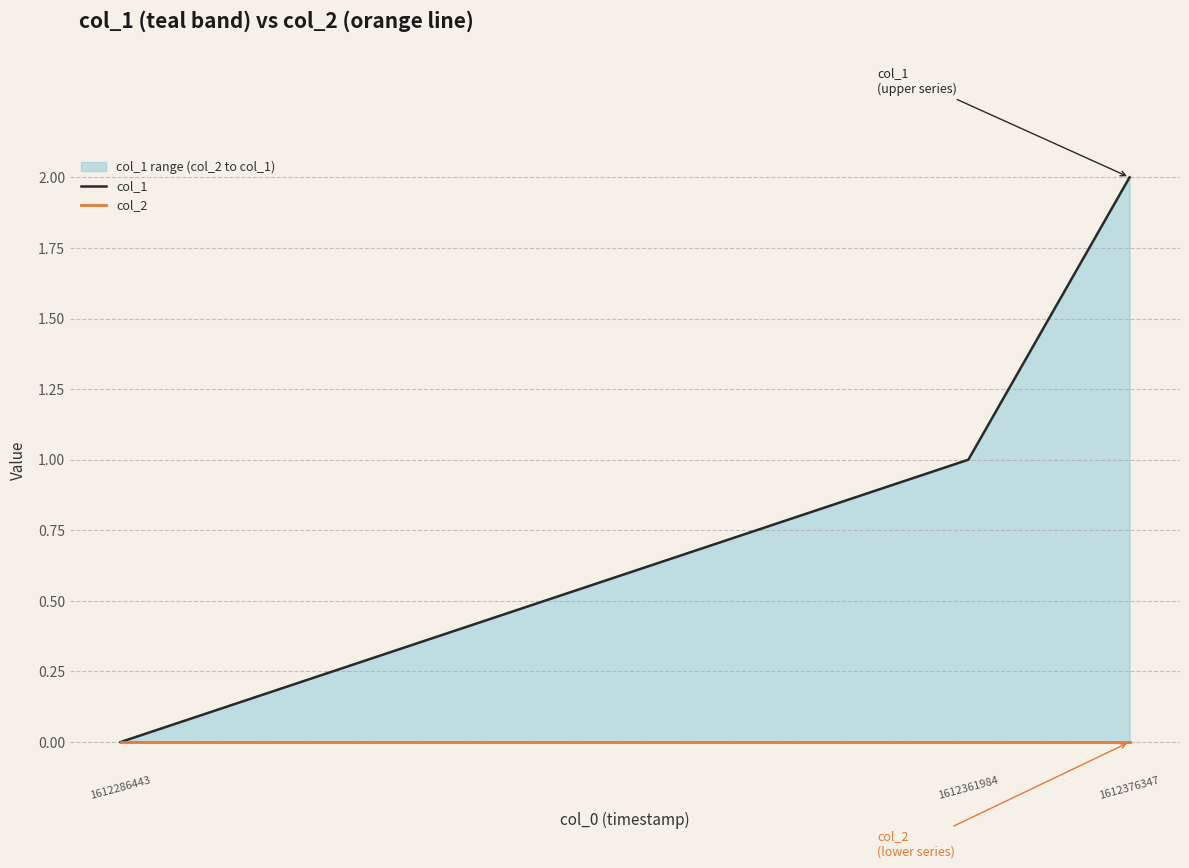

Reading left to right, extract all data points from this chart.

col_1: 0	1	2
col_2: 0	0	0